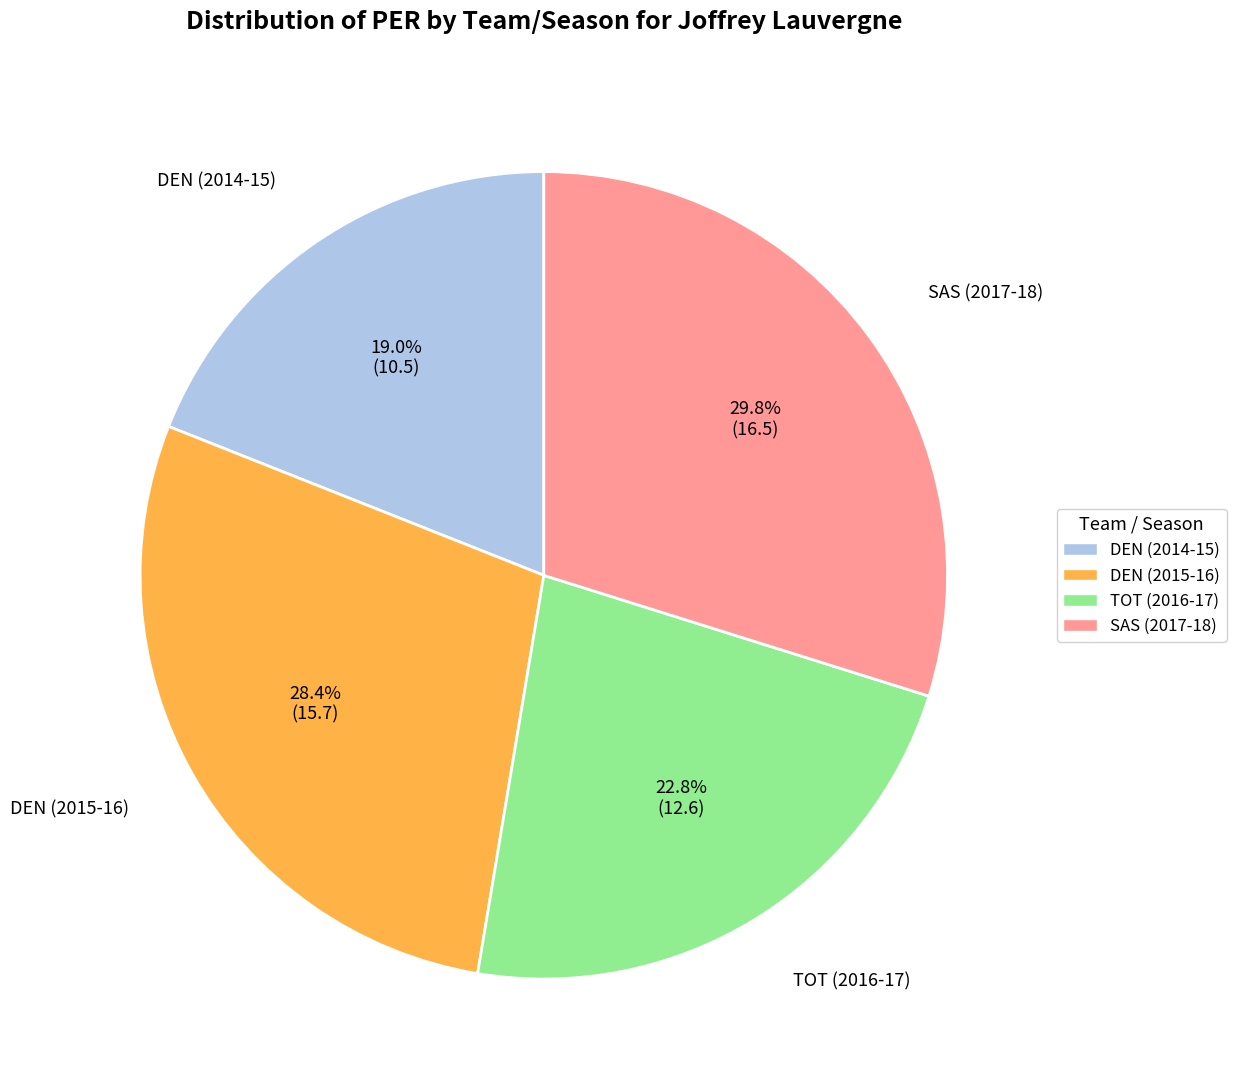

Is there a majority slice in this chart?

No